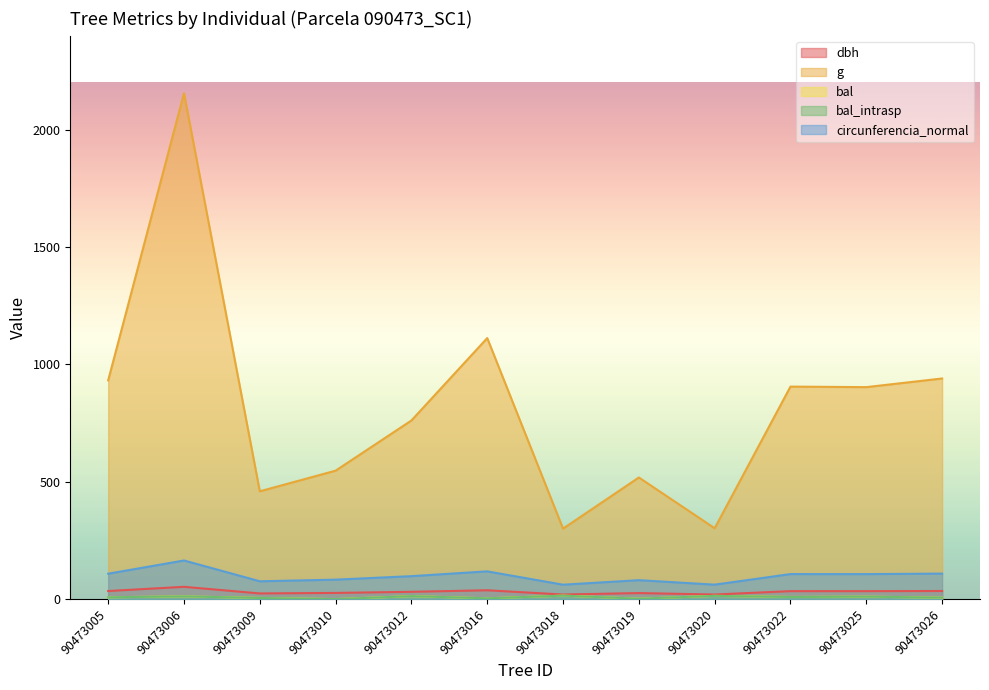

In bal_intrasp, how many points are higher than both neighbors (excluding endpoints)?

5